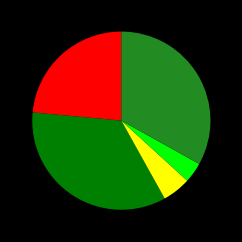

Is there any slice that represents more than half of the pie?

No